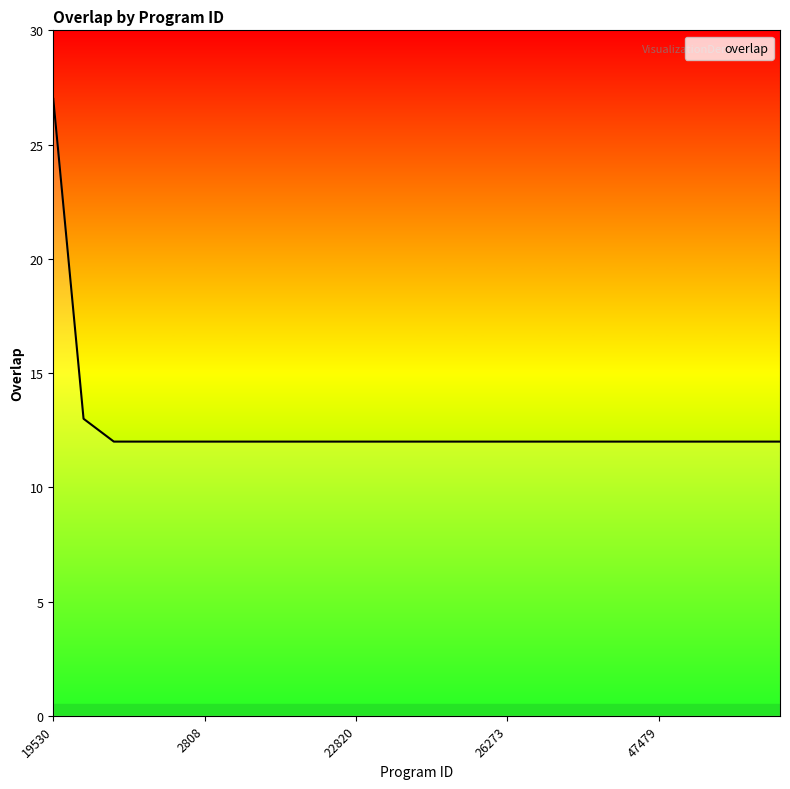

Rank the categories by value from lowest to highest.

1277, 1950, 1957, 2808, 3484, 4798, 6666, 7819, 22820, 23434, 26185, 26242, 26272, 26273, 27114, 28951, 36554, 45801, 47479, 47507, 47578, 47599, 48099, 257936, 19530